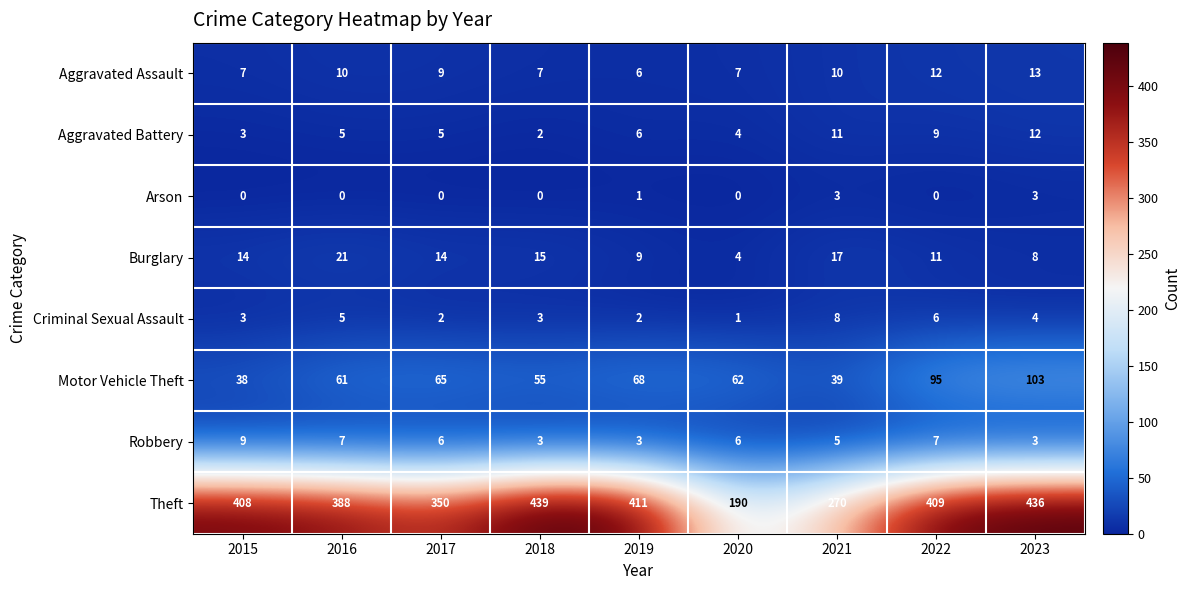

Which label corresponds to the largest value in the chart?

2018